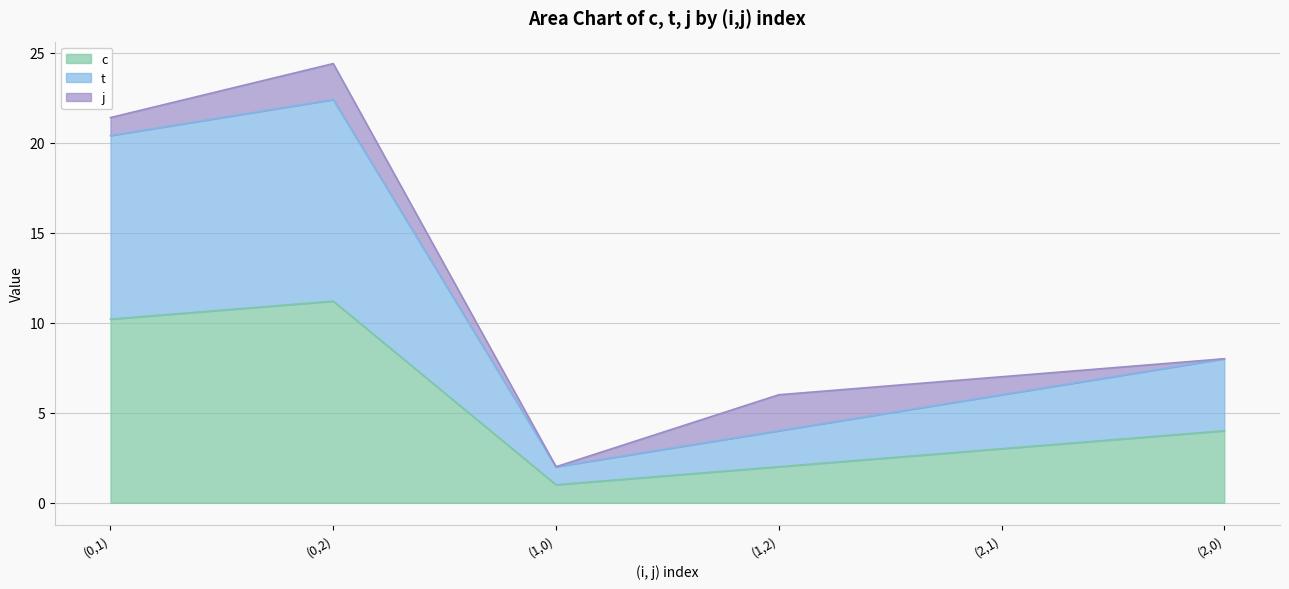

True or false: t and c intersect in this chart.

False